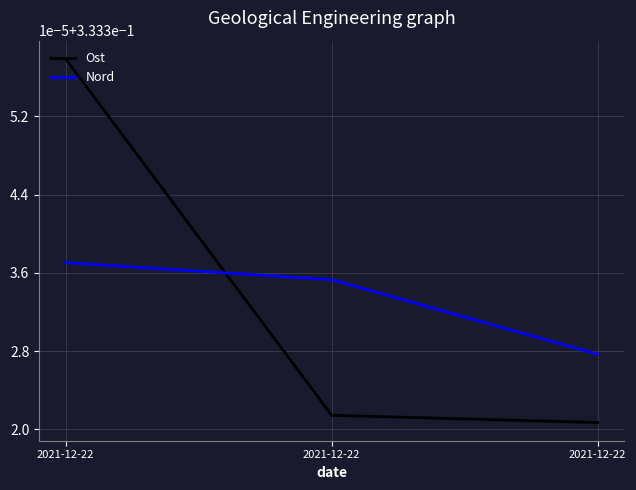

What are all the series names shown in the legend?

Ost, Nord